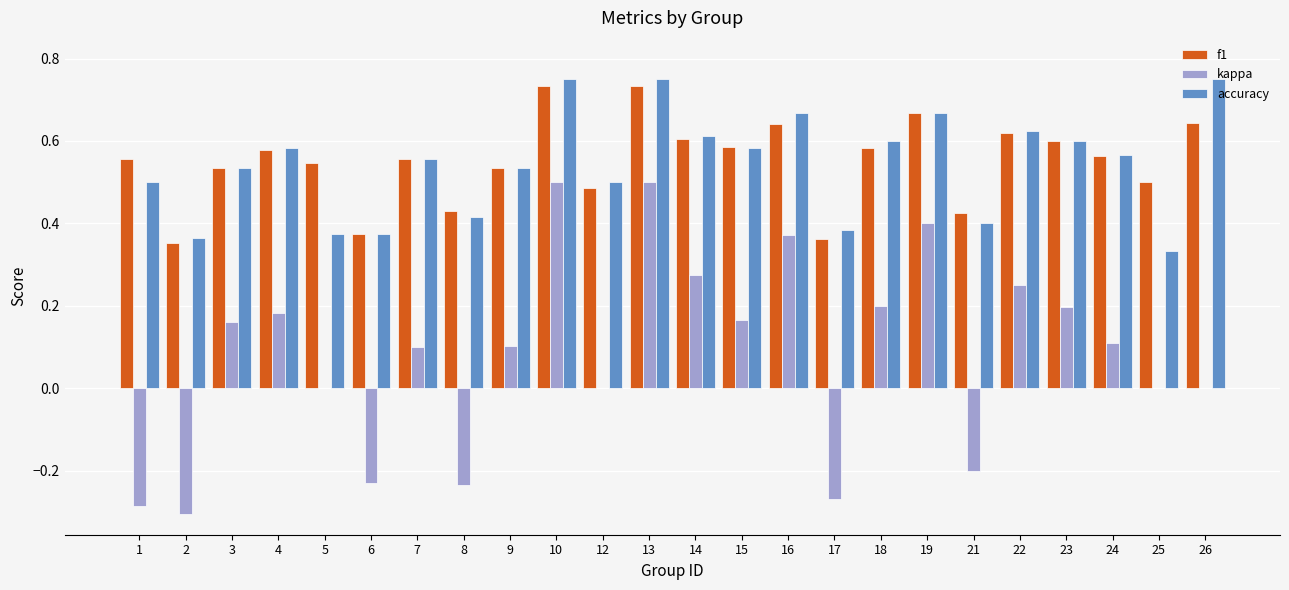

Is it true that kappa equals 0.2 at 10?

False